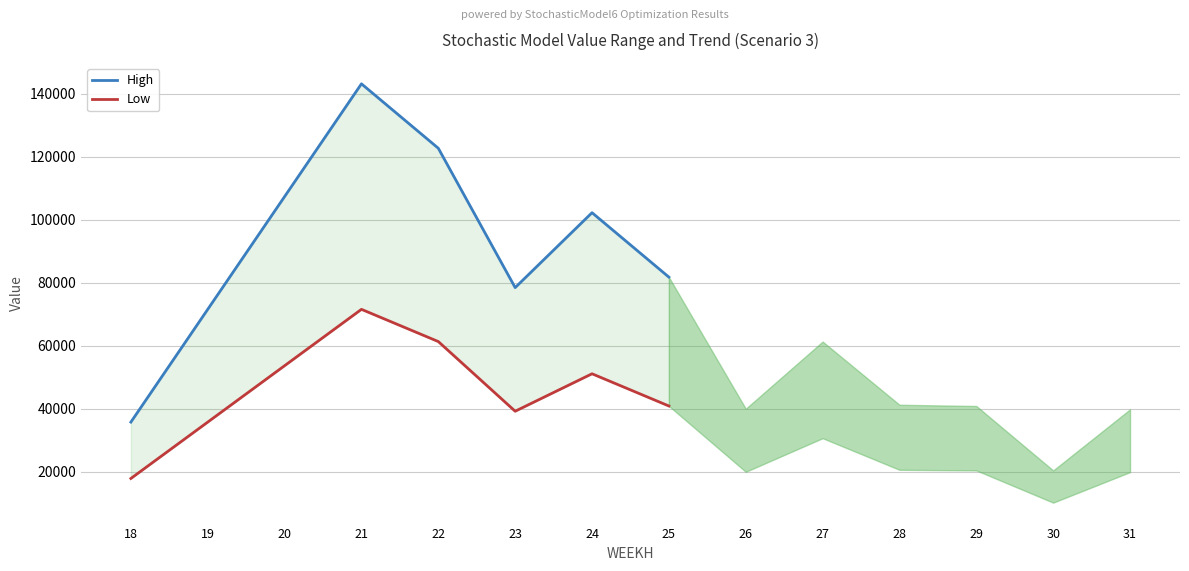

Reading left to right, extract all data points from this chart.

High: 18=35792.6	19=71585.3	20=107377.9	21=143170.6	22=122717.6	23=78483.4	24=102264.7	25=81811.8
Low: 18=17896.3	19=35792.6	20=53689.0	21=71585.3	22=61358.8	23=39241.7	24=51132.3	25=40905.9